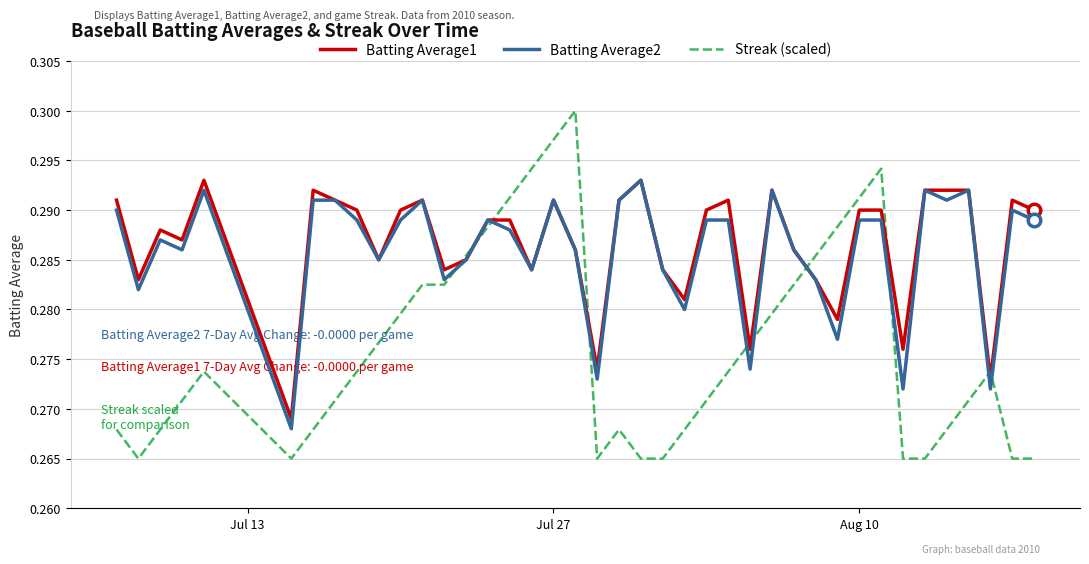

How many distinct data groups are displayed?

3